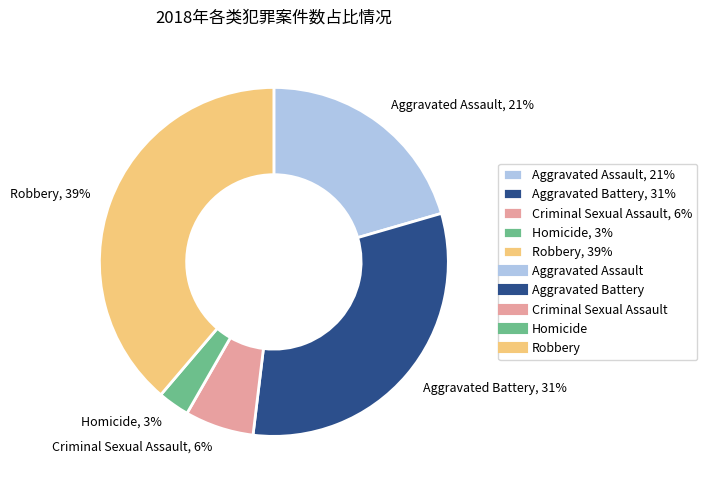

Do Aggravated Battery and Aggravated Assault together represent more than half of the pie?

Yes